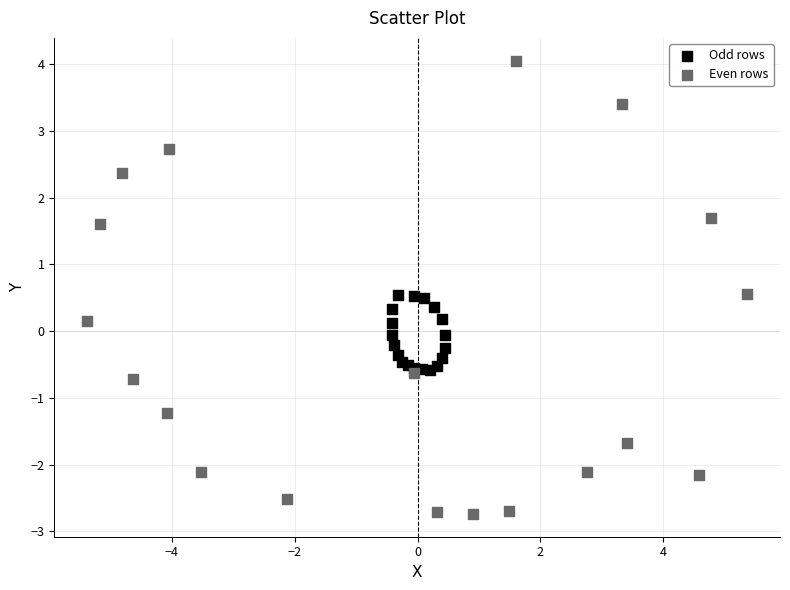

Which series has the largest Y range (max minus min)?

Even rows